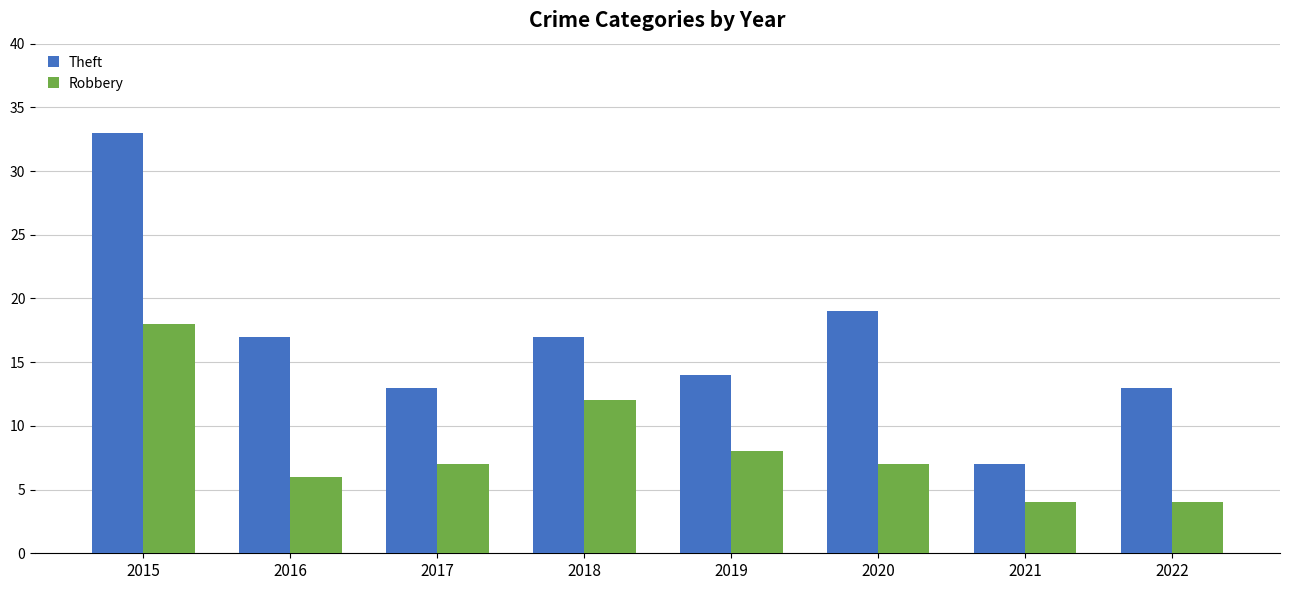

At which category is the sum across all series the highest?

2015